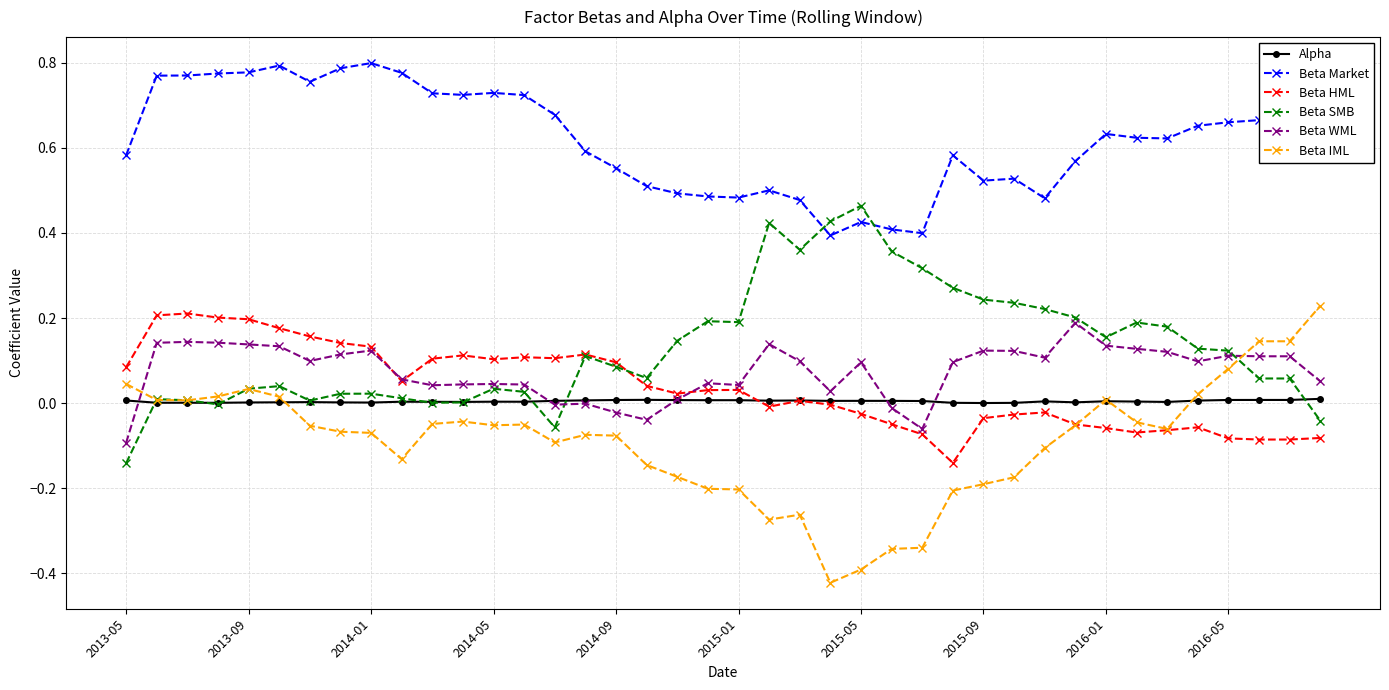

True or false: Beta Market and Beta HML cross at least once.

False